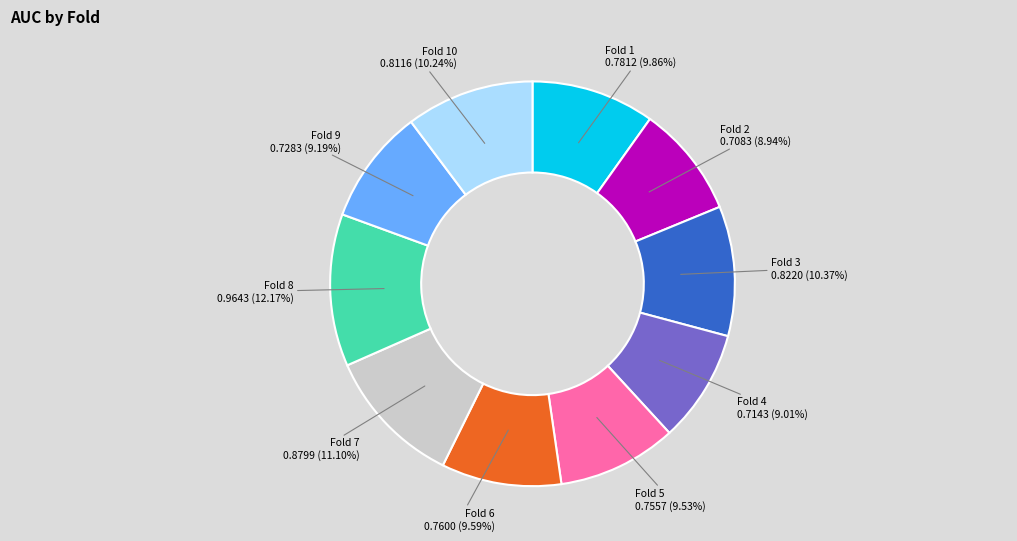

Count the number of slices in the pie.

10